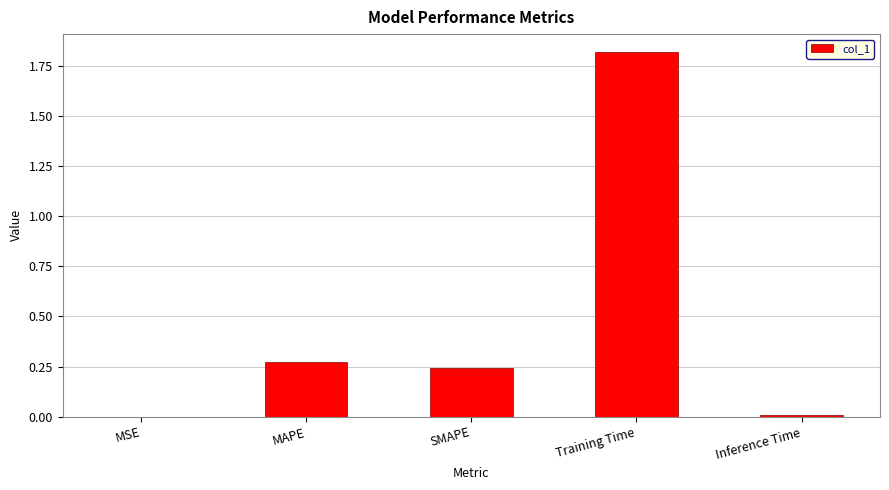

The value at MSE is 0.0. True or false?

True